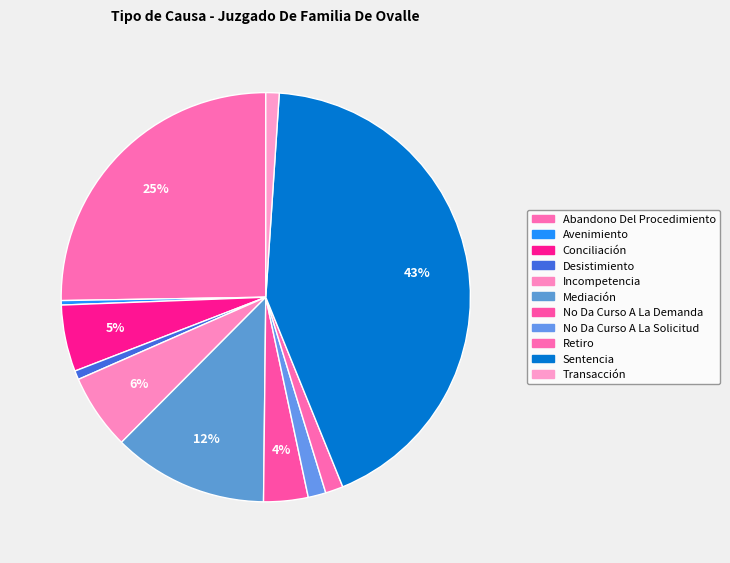

To the nearest percent, what portion does Abandono Del Procedimiento represent?

25%